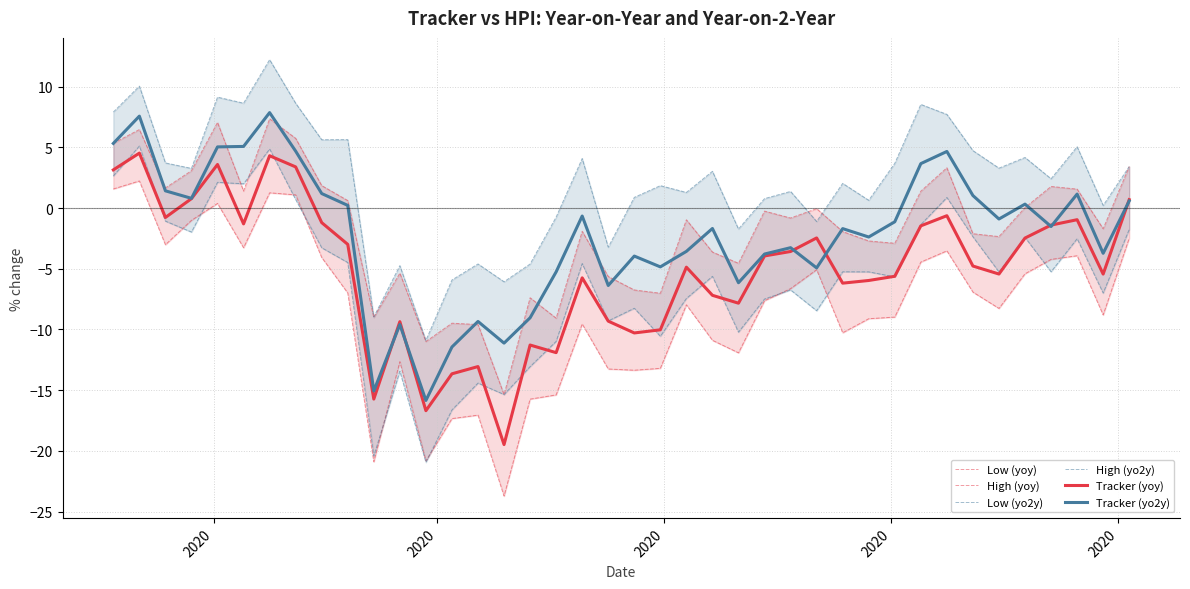

At how many categories does at least one series exceed 2?

22